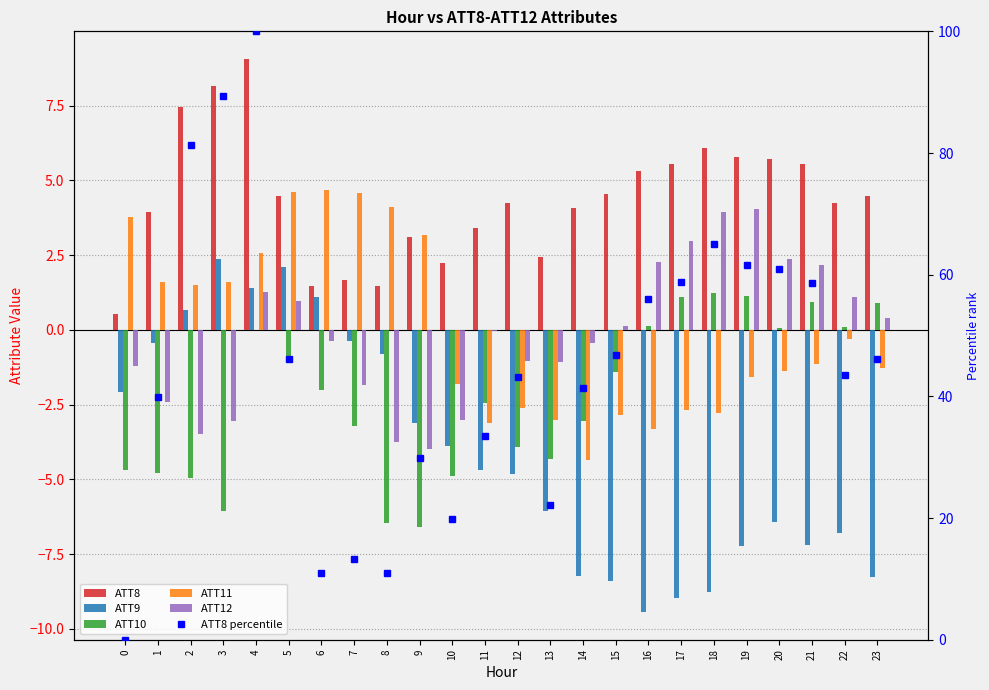

How many data points does each series have?

24